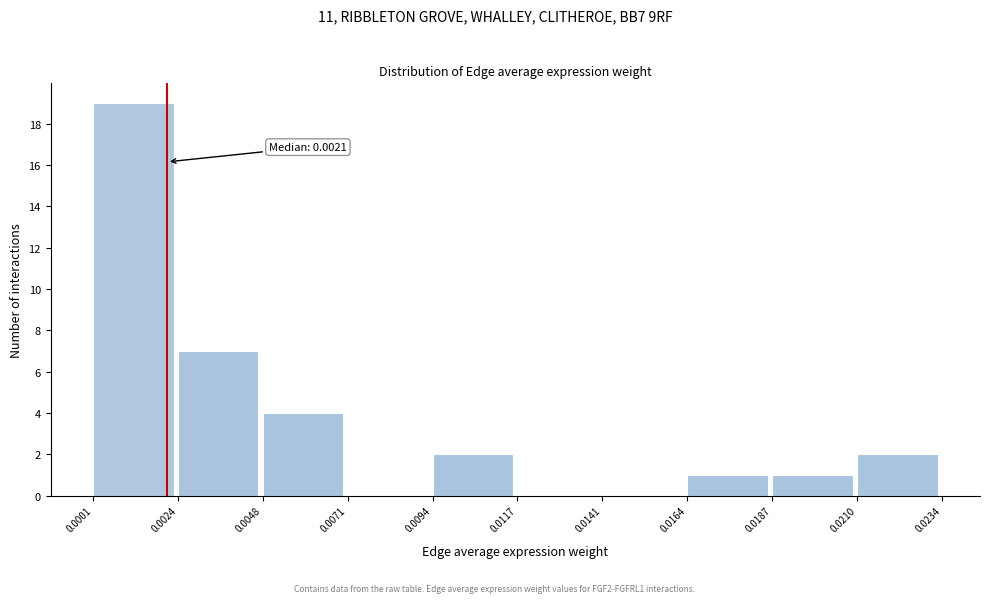

Which range on the x-axis has the tallest bar?

0.0001 to 0.0024